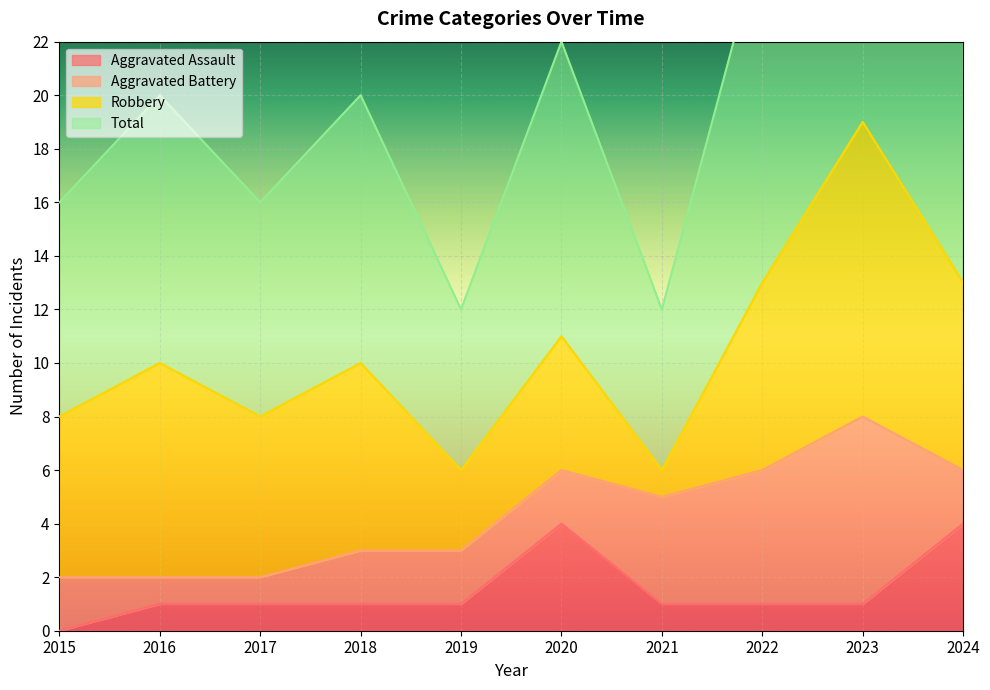

What is the difference between the second highest and second lowest values in the Total series?

15